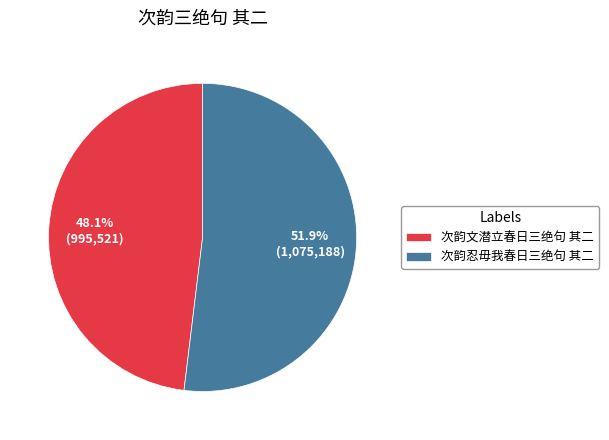

Count the number of slices in the pie.

2